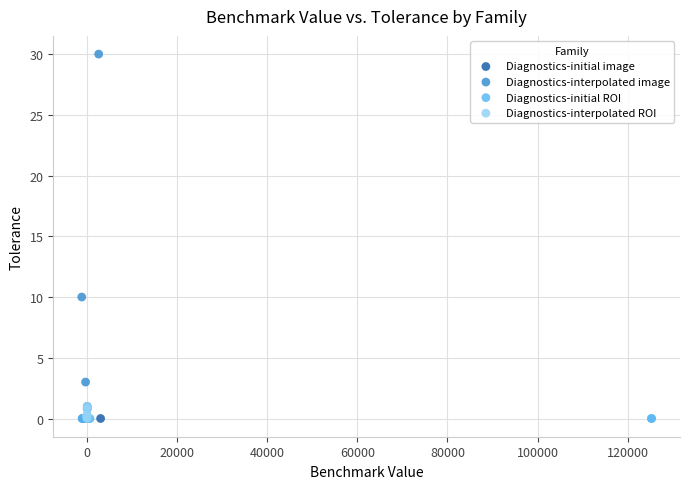

Which series contains the highest Y value?

Diagnostics-interpolated image